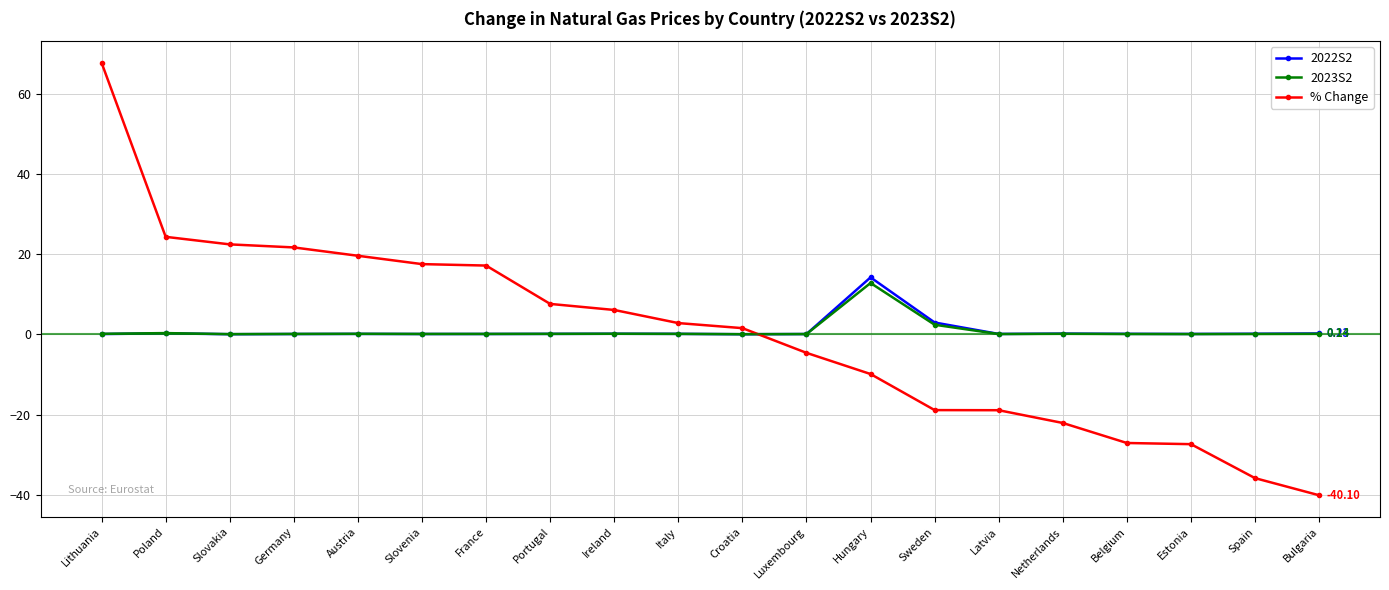

What is the difference between the highest and lowest values at Hungary?

24.1